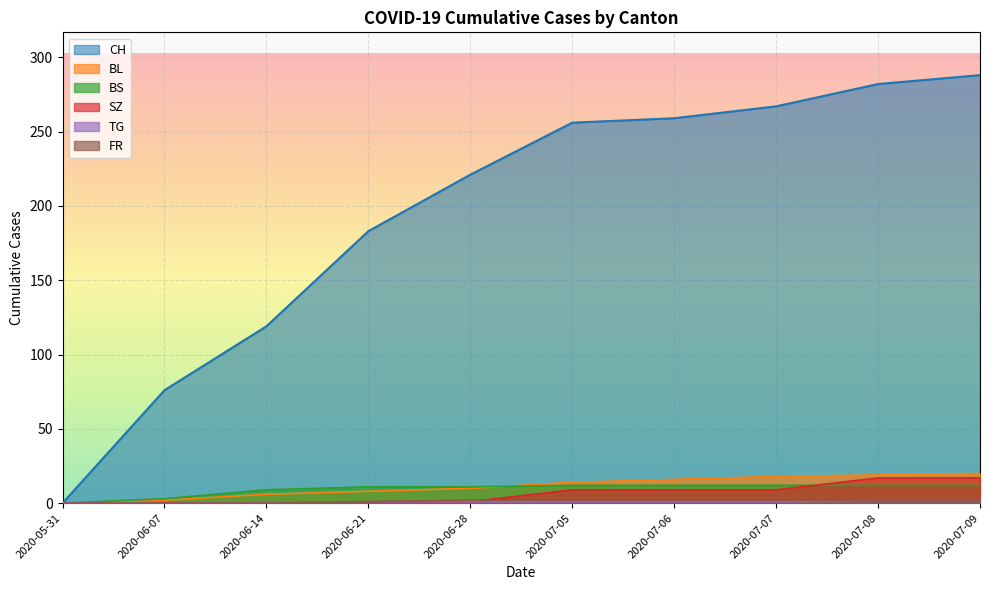

True or false: CH and TG cross at least once.

False